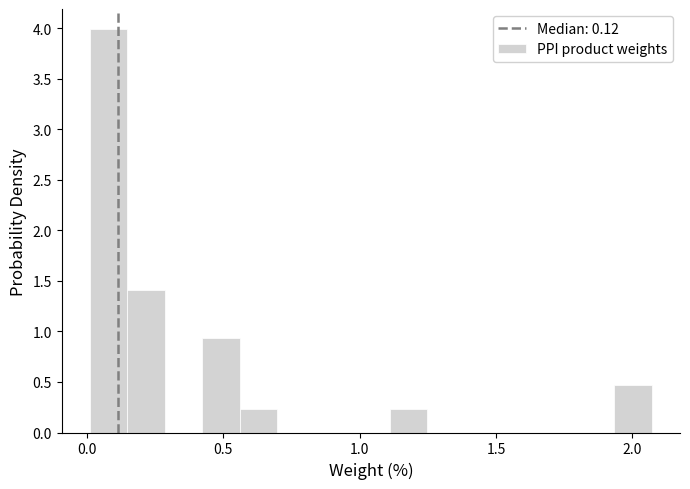

Read against the x-axis, roughly where is the centre of the tallest bar?

0.10